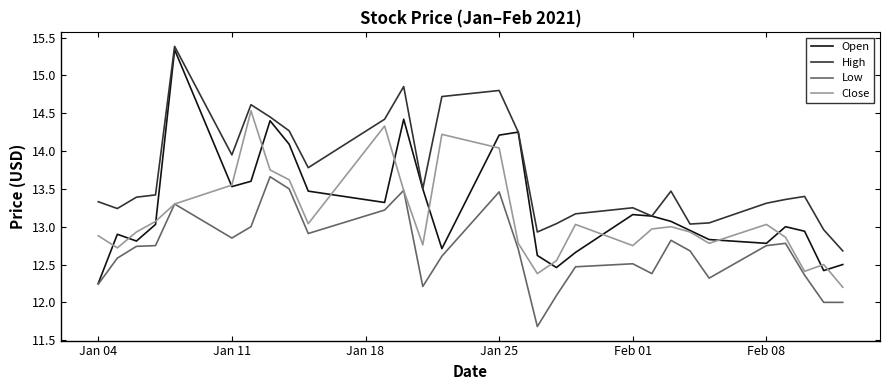

True or false: High and Low cross at least once.

False